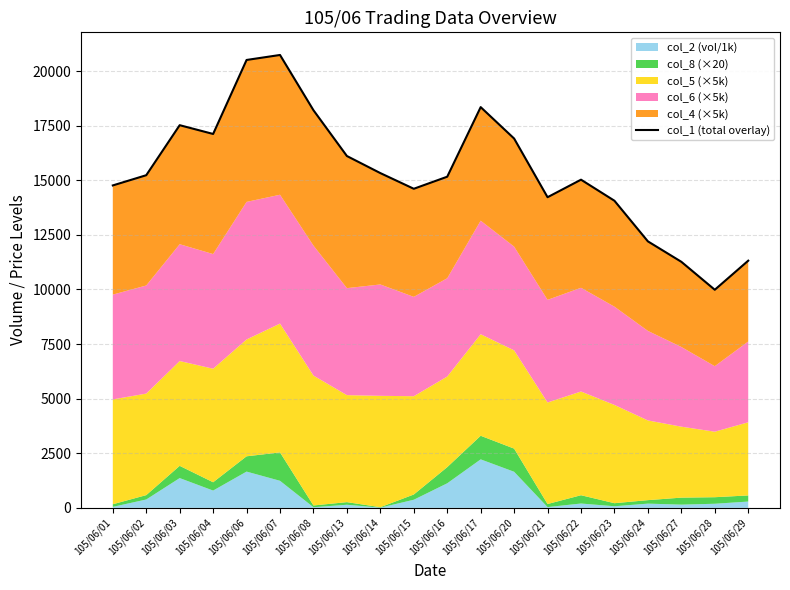

What is the value of the 13th point from the left?

16913.0